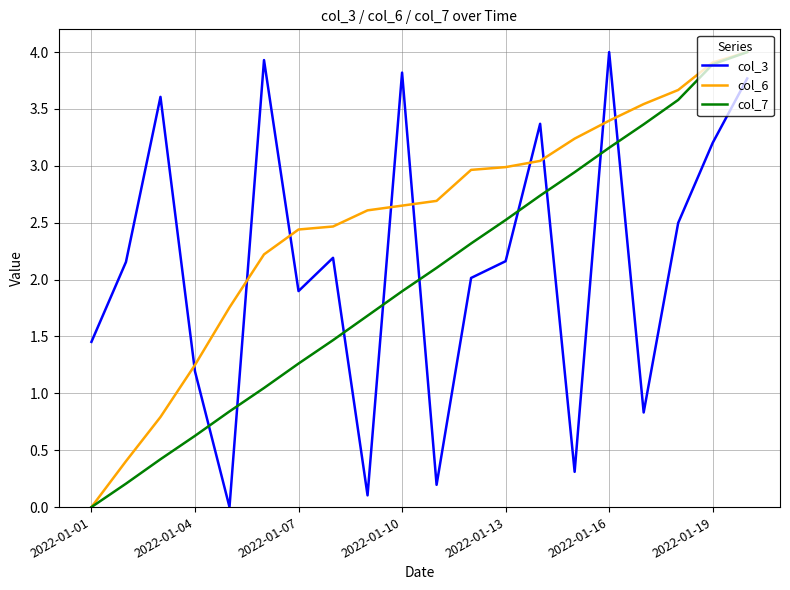

What is the maximum value for col_3?

4.0